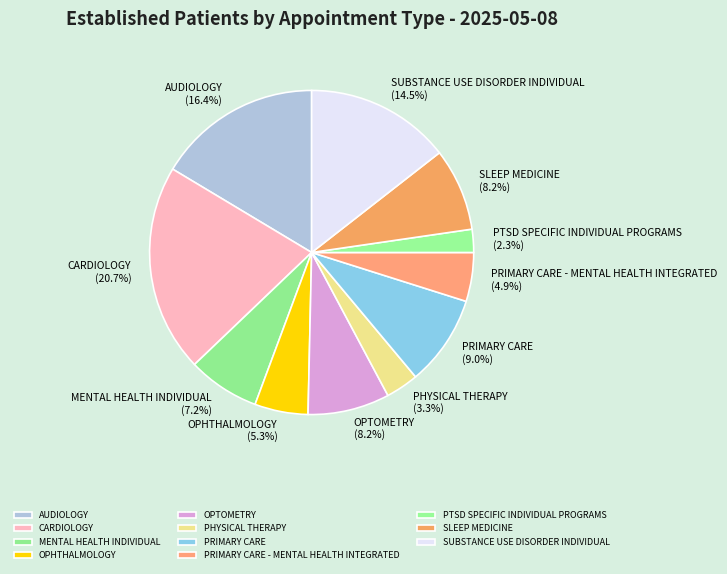

To the nearest percent, what percentage of the pie is PTSD SPECIFIC INDIVIDUAL PROGRAMS?

2%